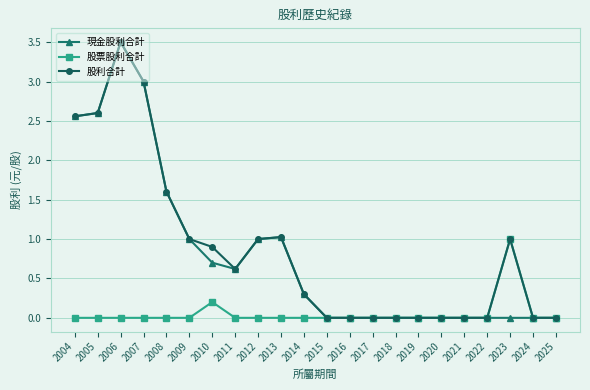

Which series has the largest total across all categories?

股利合計